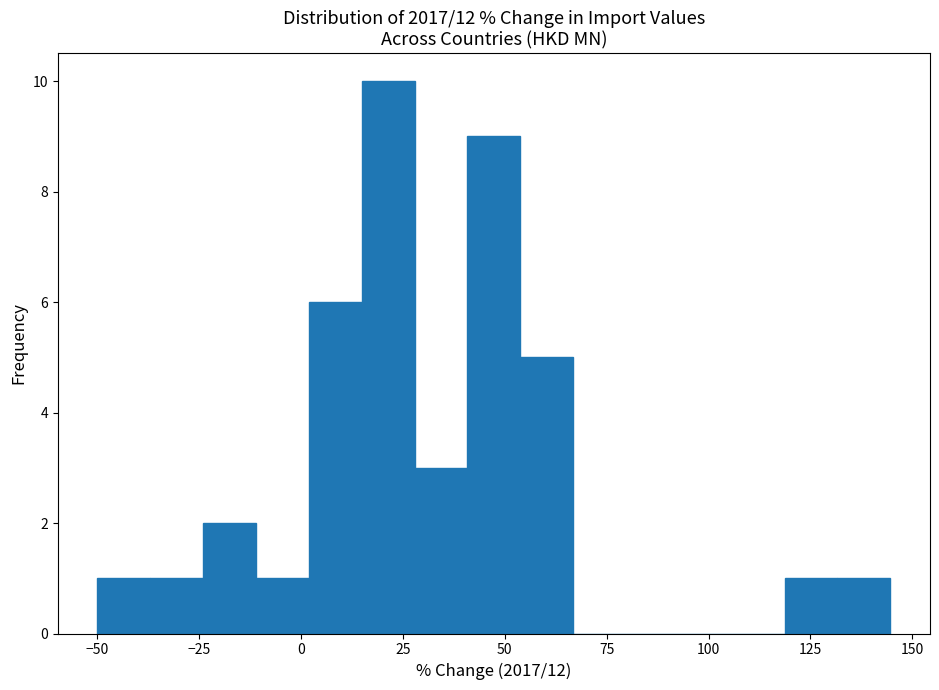

Read against the x-axis, roughly where is the centre of the tallest bar?

20